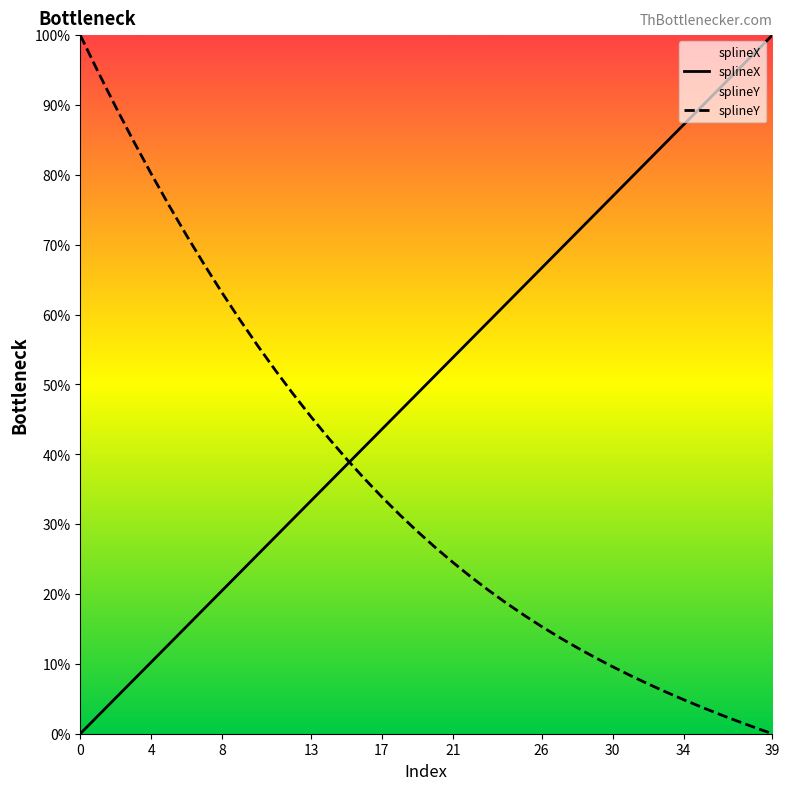

The value of splineX at 30 is 120.9. True or false?

False